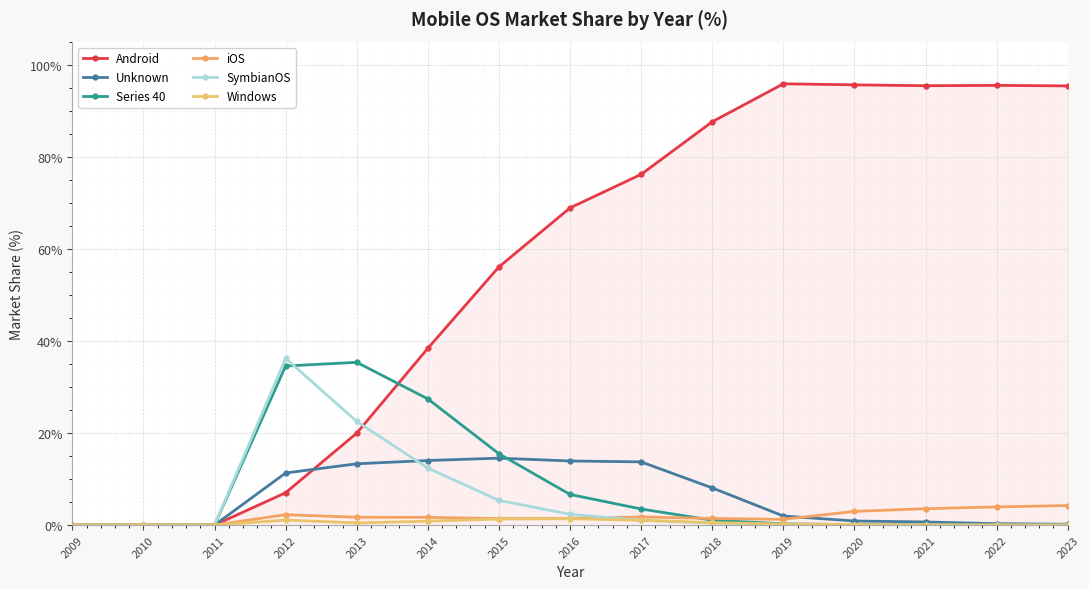

Which series changed the most between 2010 and 2023?

Android